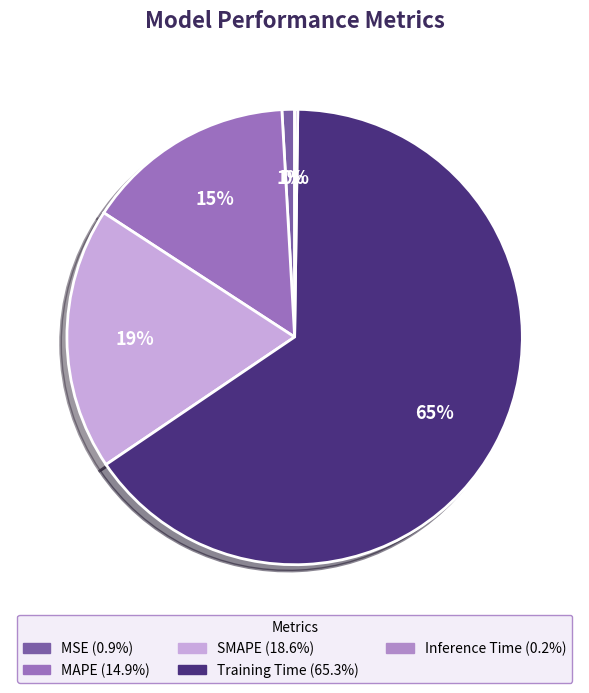

How many segments does this pie chart have?

5